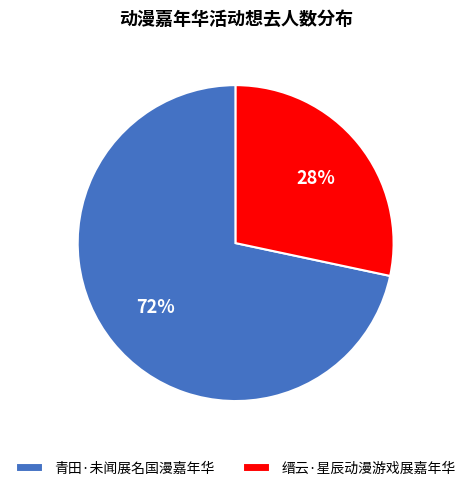

Count the number of slices in the pie.

2